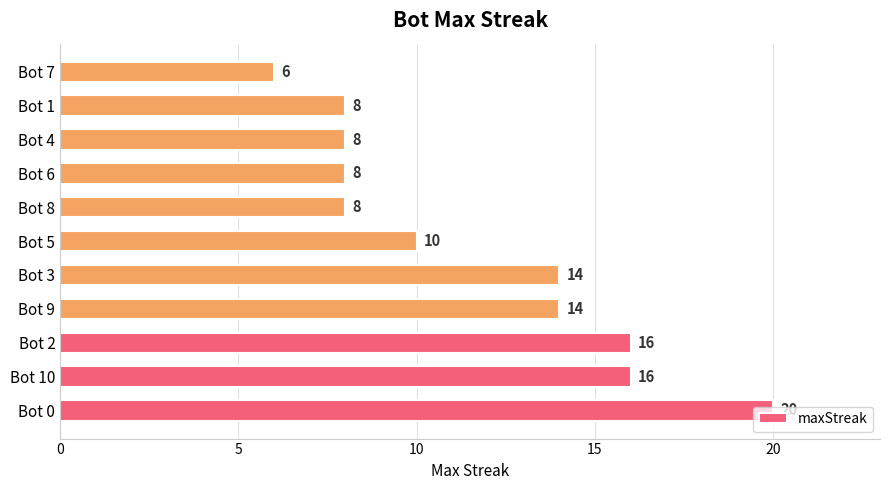

What is the sum of all values?

128